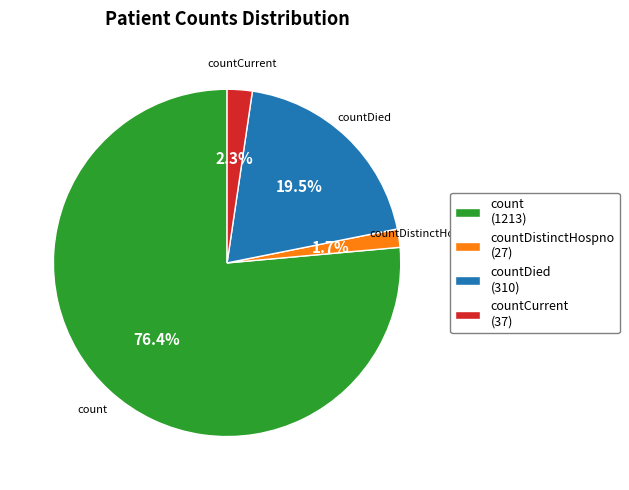

Does any single category account for the majority?

Yes